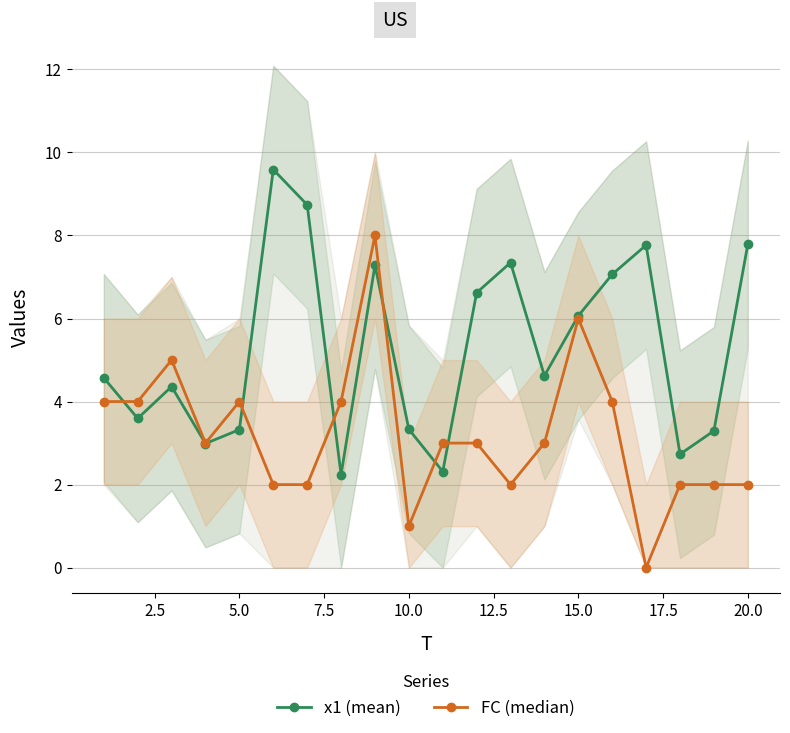

What is the difference between the maximum and minimum values in the FC (median) series?

8.0